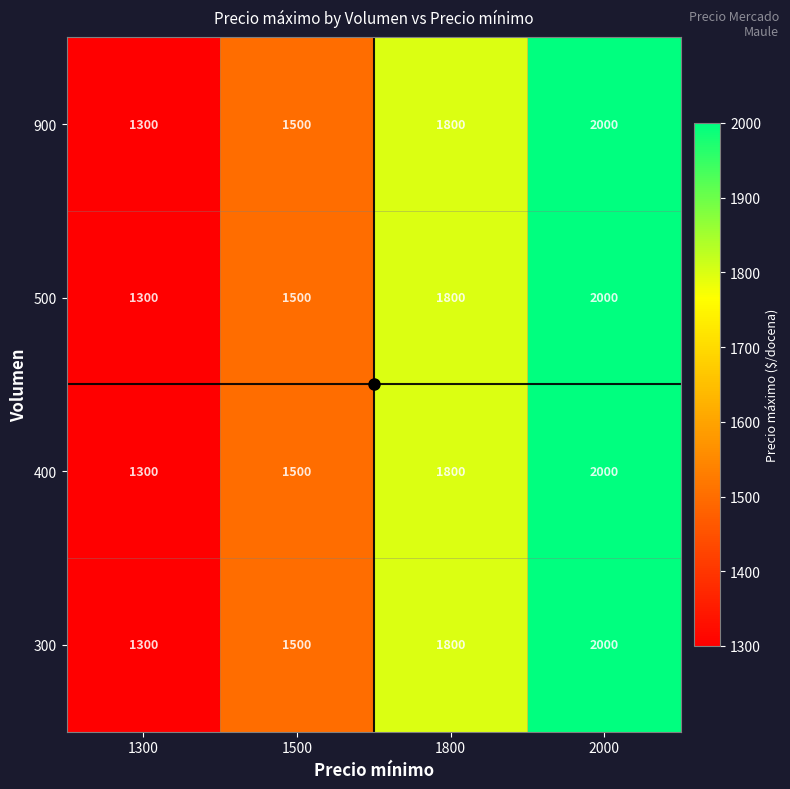

What is the sum of the 500 values at 1500 and 1800?

3300